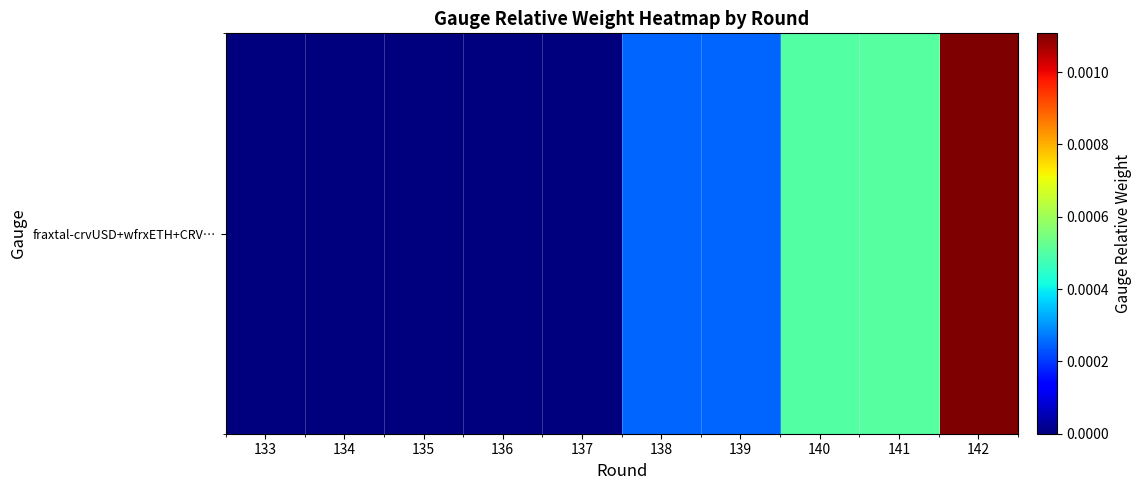

How many data points does each series have?

10